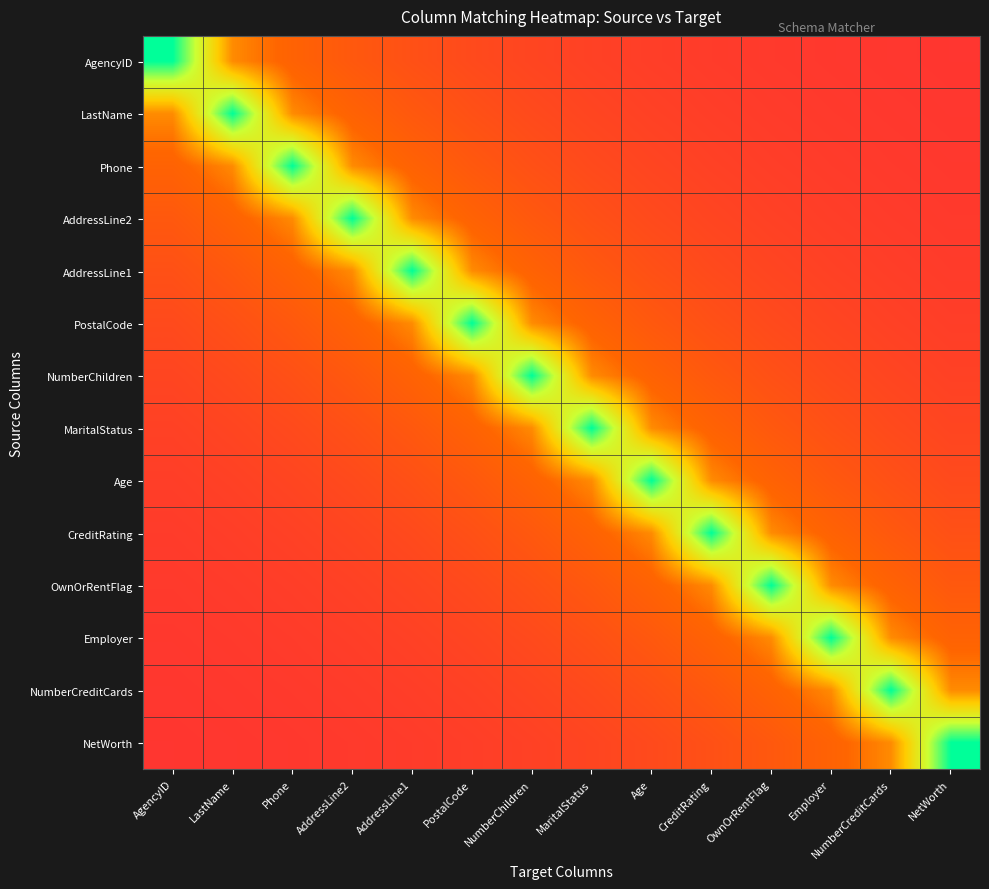

At which category is the sum across all series the highest?

NumberChildren